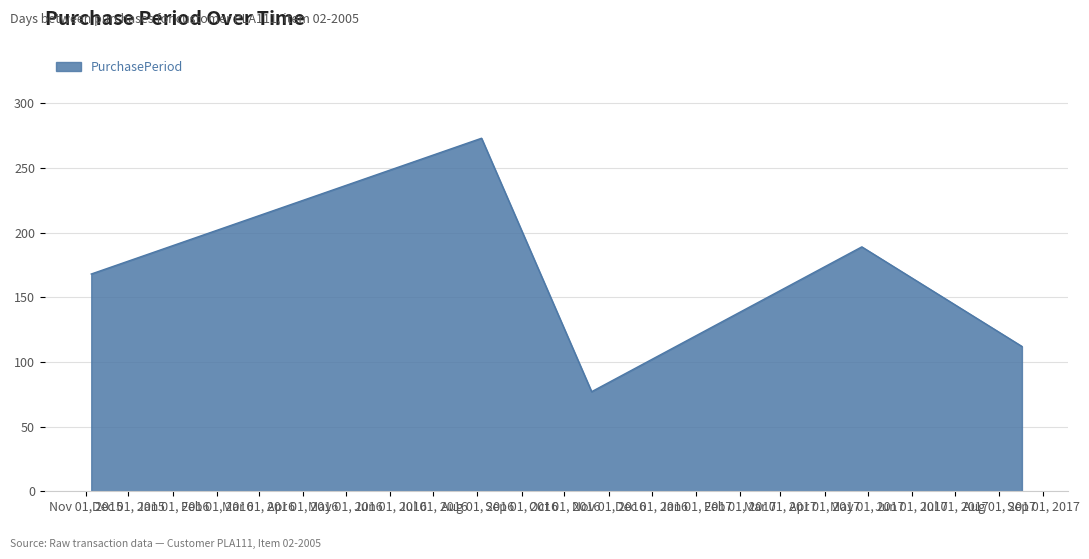

How many interior local valleys (lower than both neighbors) does the data have?

1